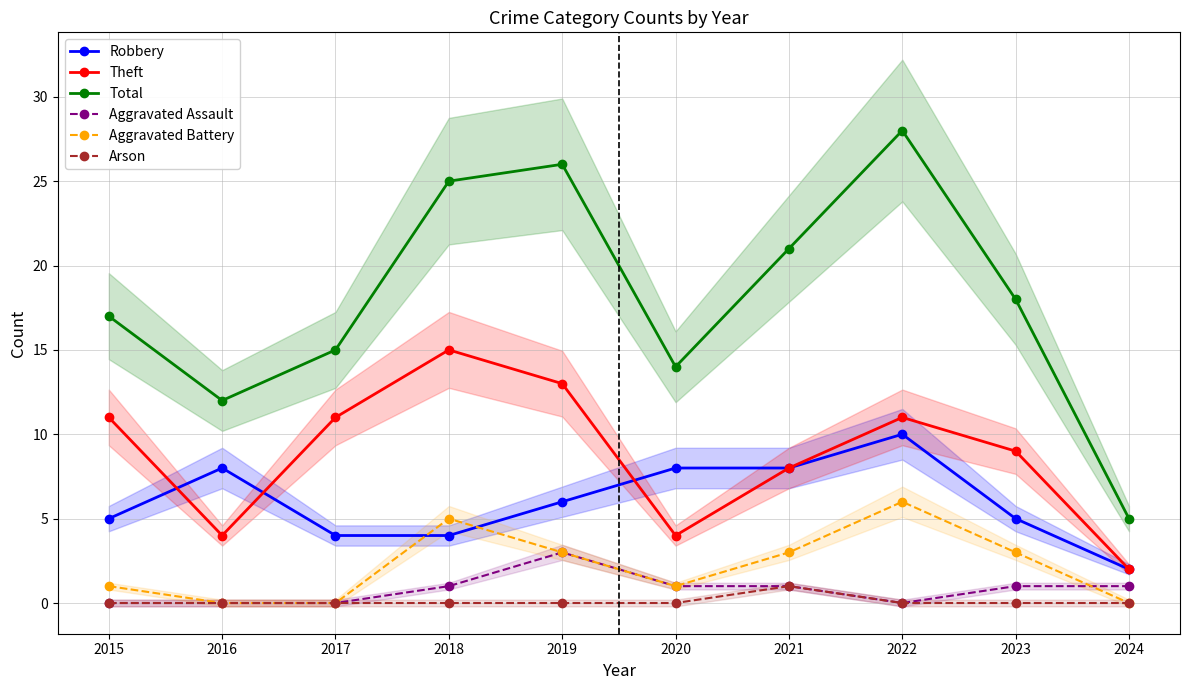

True or false: Robbery and Total intersect in this chart.

False